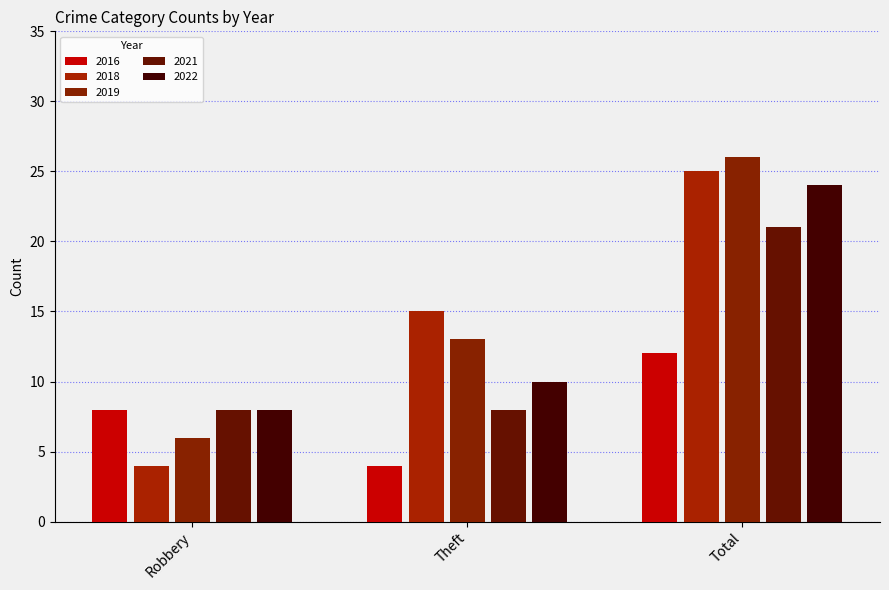

What is the sum of all 2021 values?

37